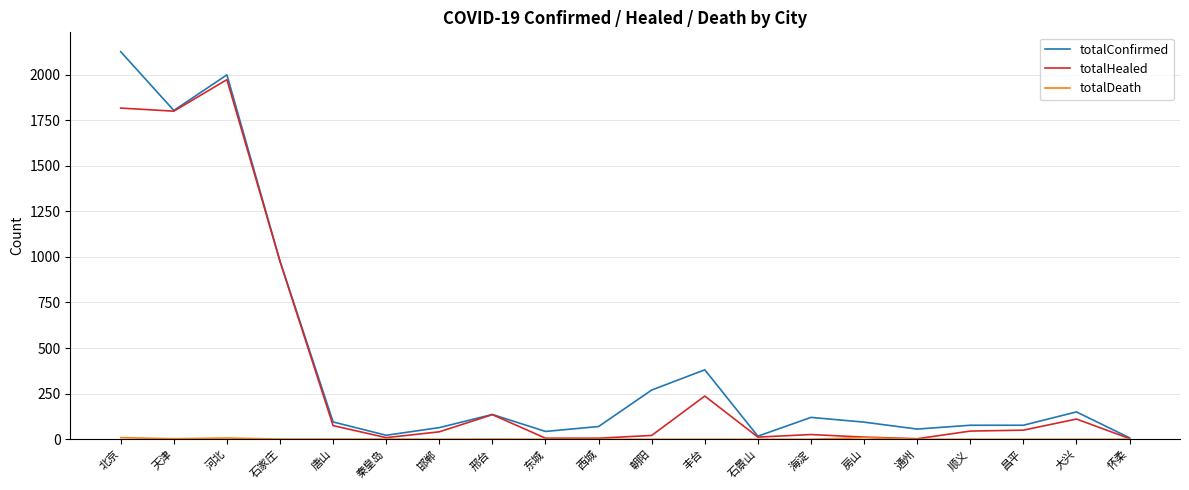

What is the difference between the highest and lowest values at 石家庄?

976